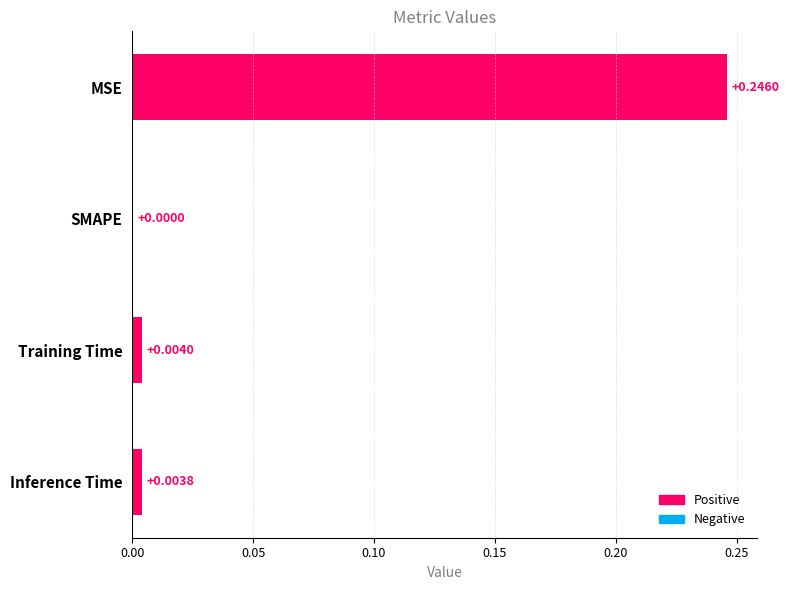

Where is the data nearest to the value 0?

SMAPE